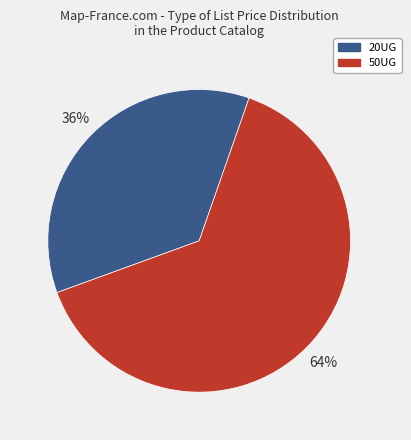

What is the smallest slice in the pie chart?

20UG